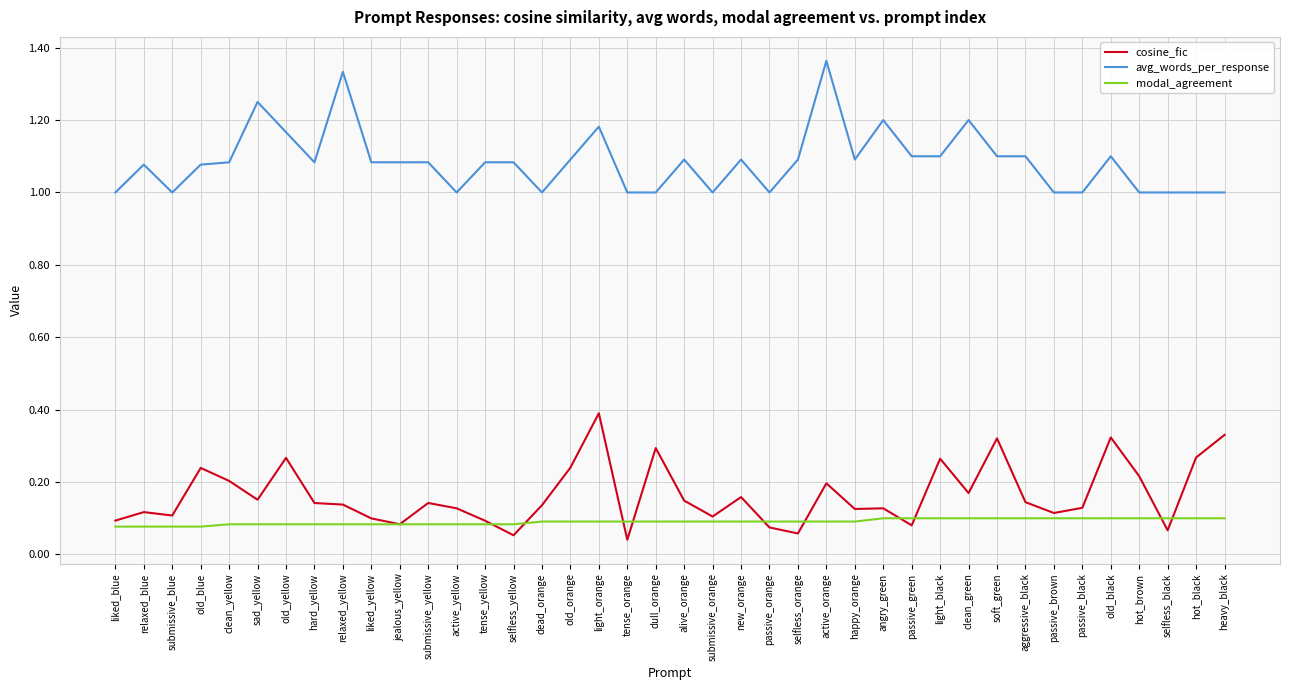

How many lines are shown in the chart?

3